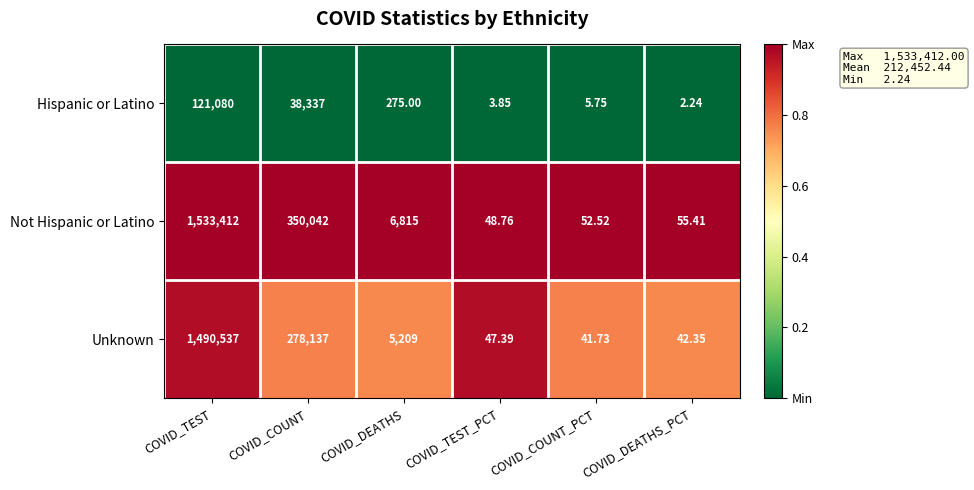

Rank the series at COVID_COUNT from highest to lowest value.

Not Hispanic or Latino, Unknown, Hispanic or Latino